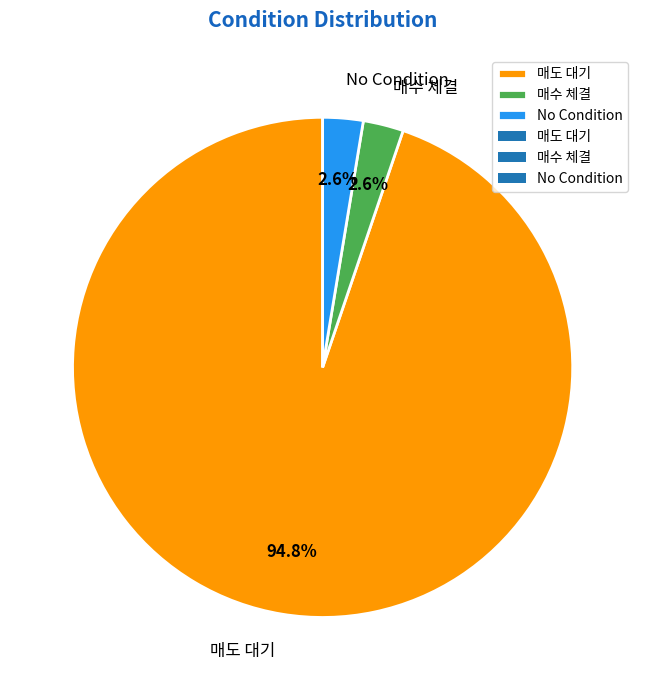

Which category has the biggest portion of the pie?

매도 대기